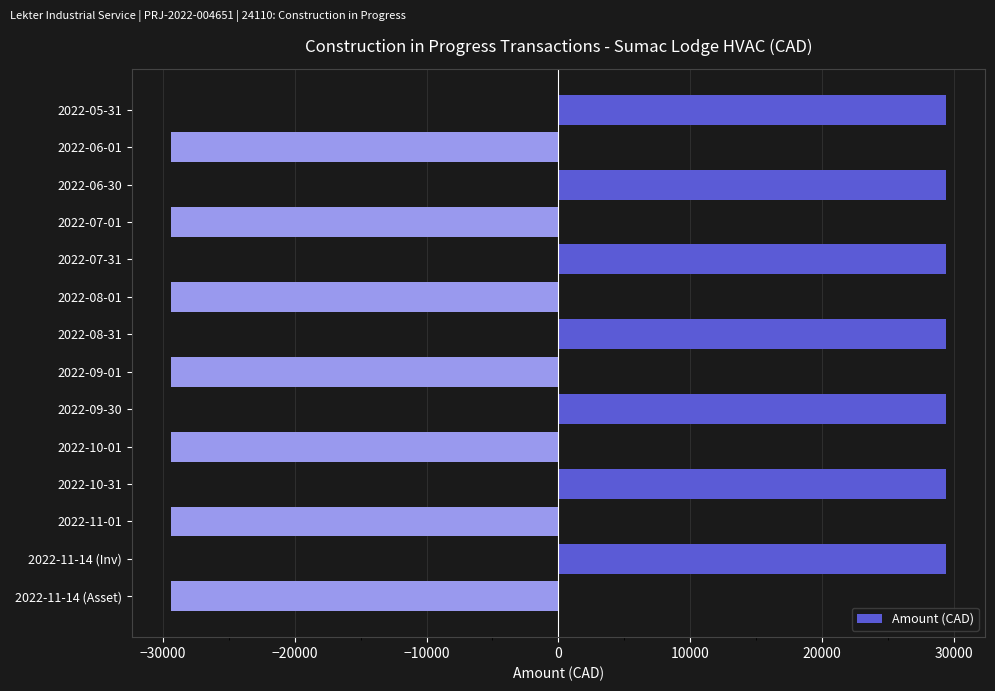

Are the bars horizontal?

Yes